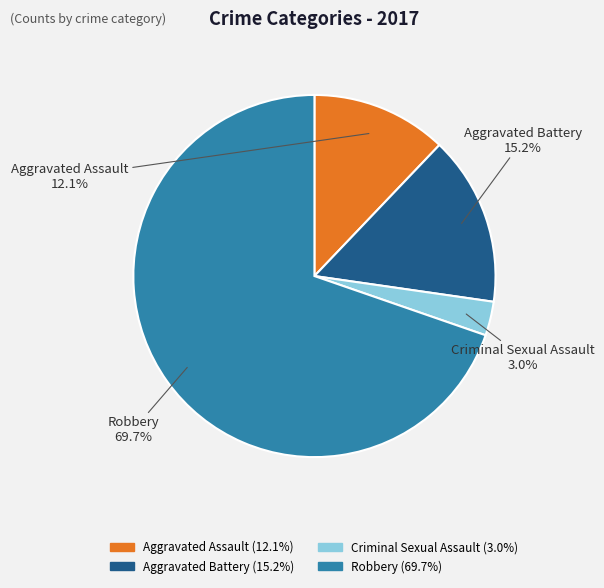

Between Robbery and Aggravated Battery, which is larger?

Robbery